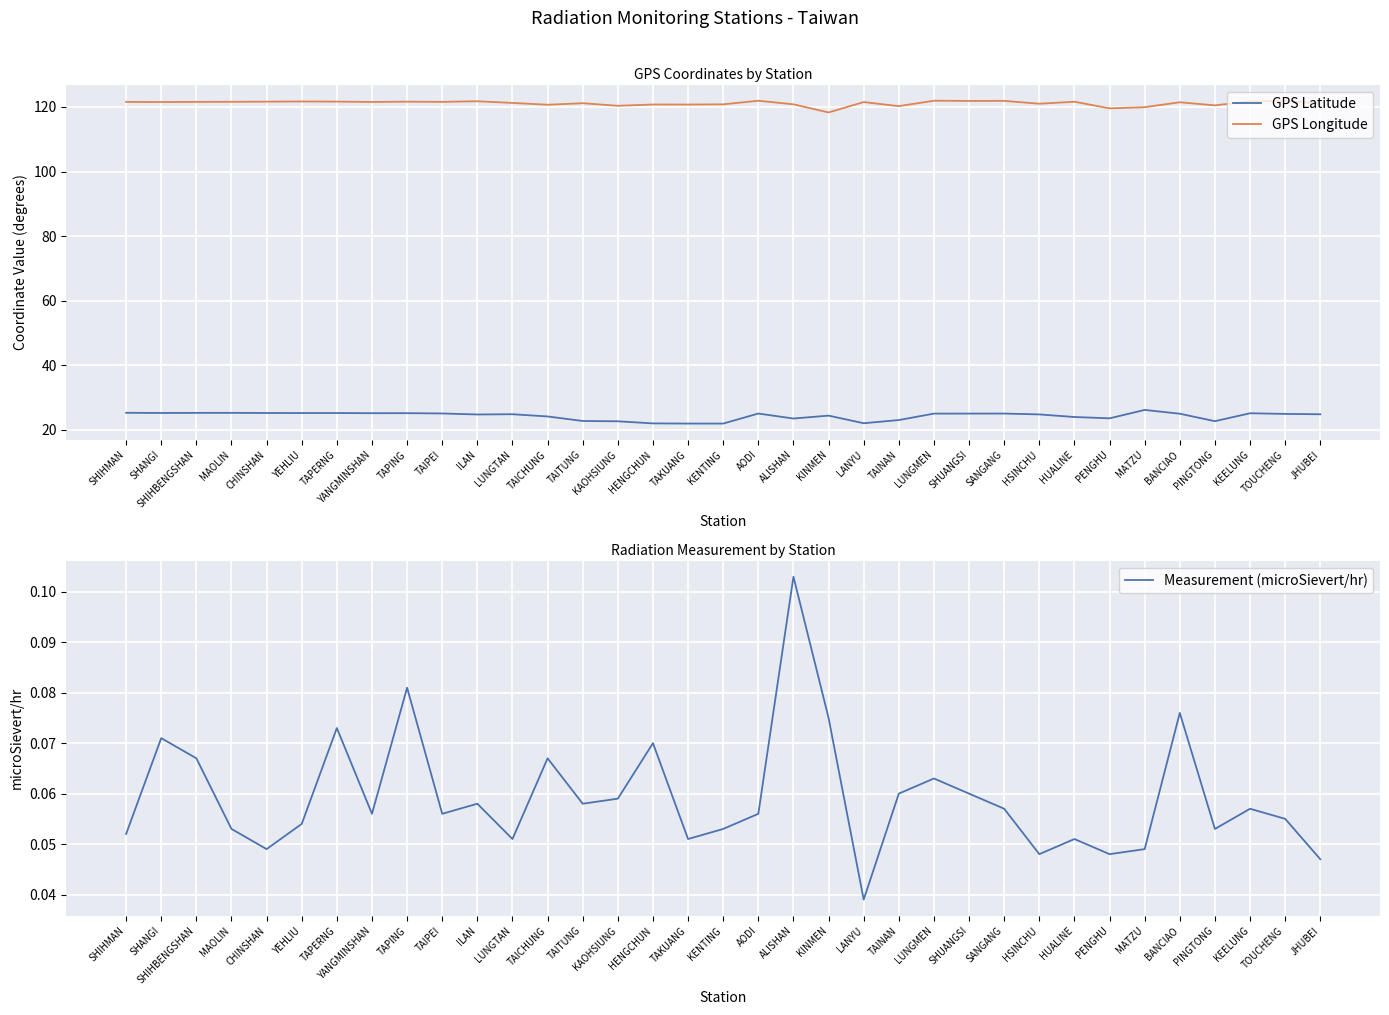

What is the difference between the maximum and second lowest values in the Measurement (microSievert/hr) series?

0.1